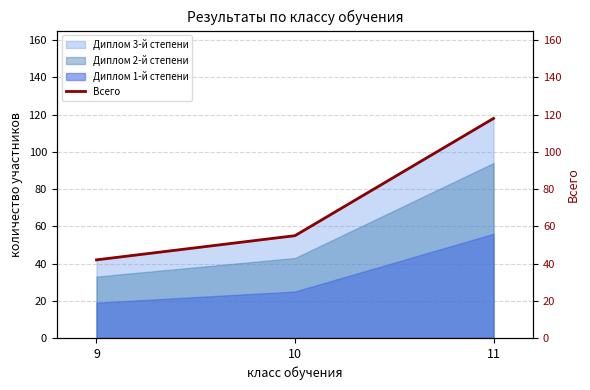

Count the values in the range 42 to 118.

3